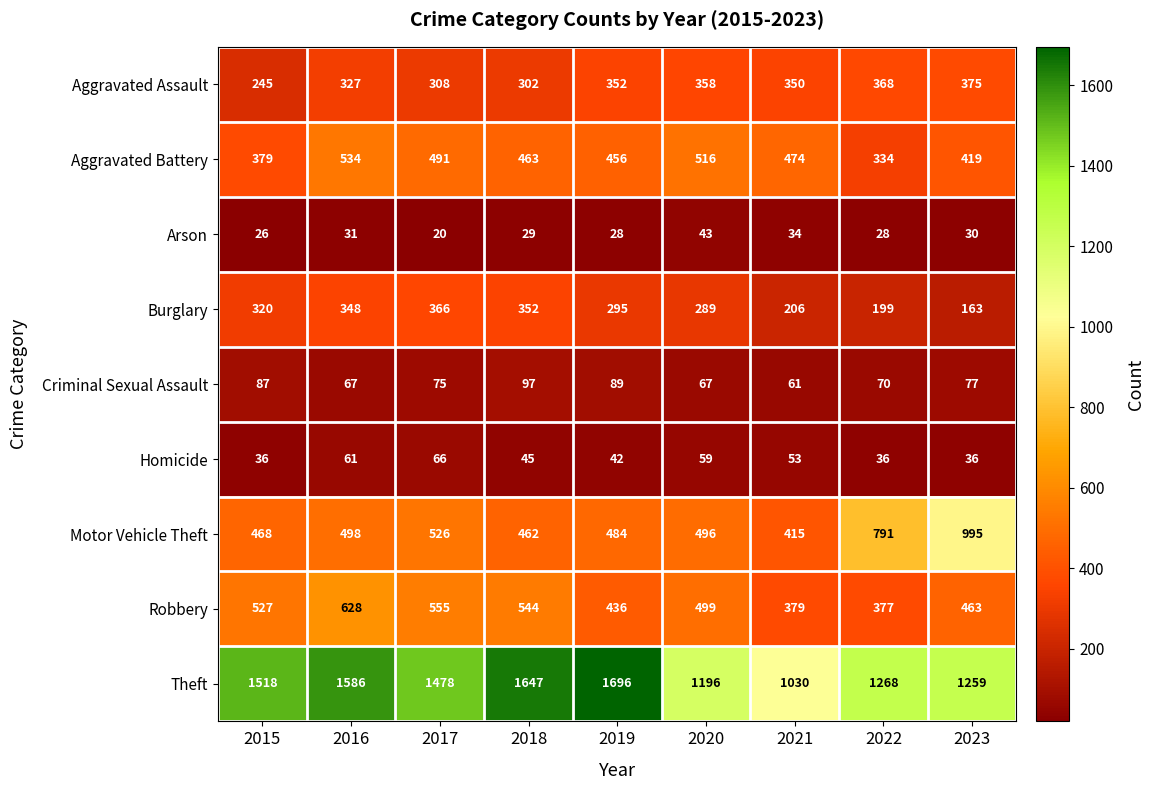

At which label is Criminal Sexual Assault closest to 79?

2023